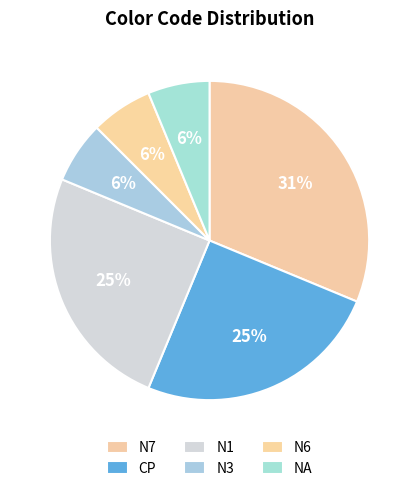

To the nearest percent, what percentage of the pie is N7?

31%